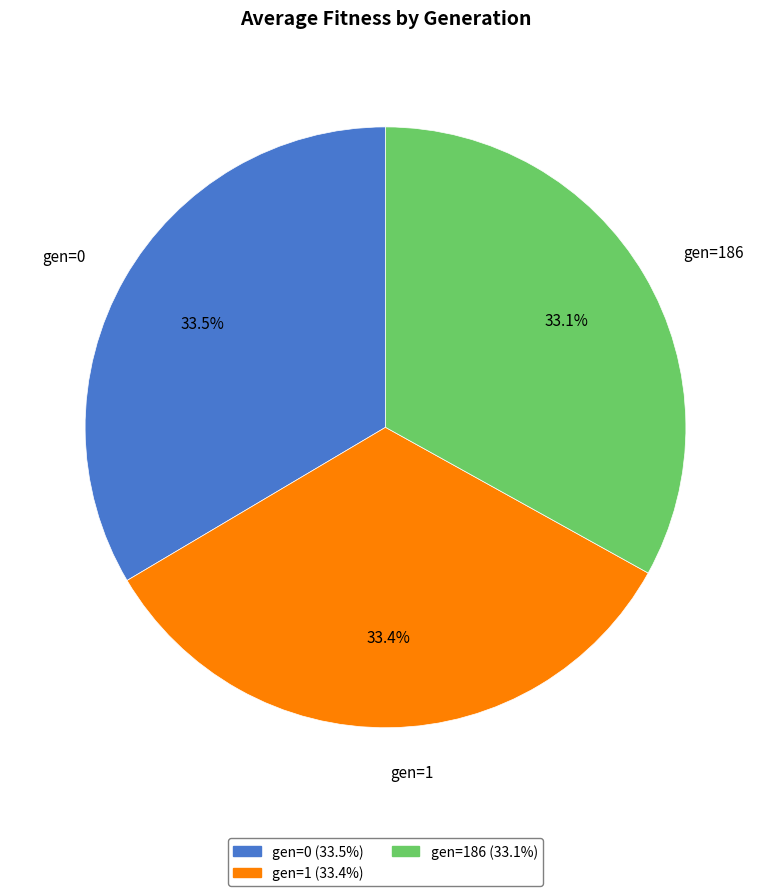

True or false: gen=1 accounts for 45% of the total.

False